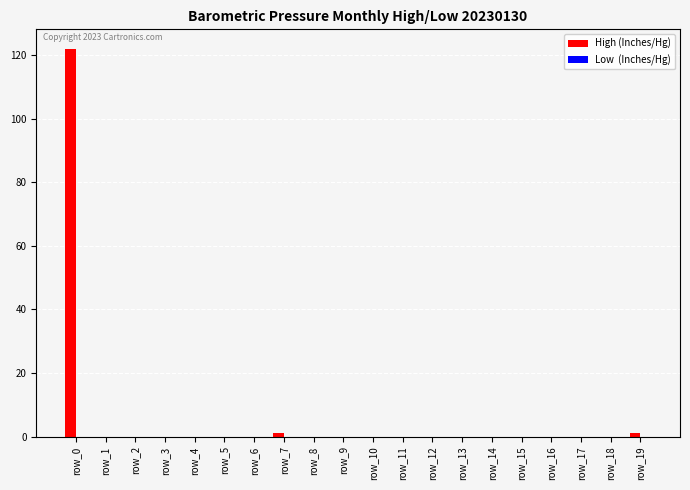

Reading left to right, what are all the values shown in this chart?

row_0=122	row_1=0	row_2=0	row_3=0	row_4=0	row_5=0	row_6=0	row_7=1	row_8=0	row_9=0	row_10=0	row_11=0	row_12=0	row_13=0	row_14=0	row_15=0	row_16=0	row_17=0	row_18=0	row_19=1